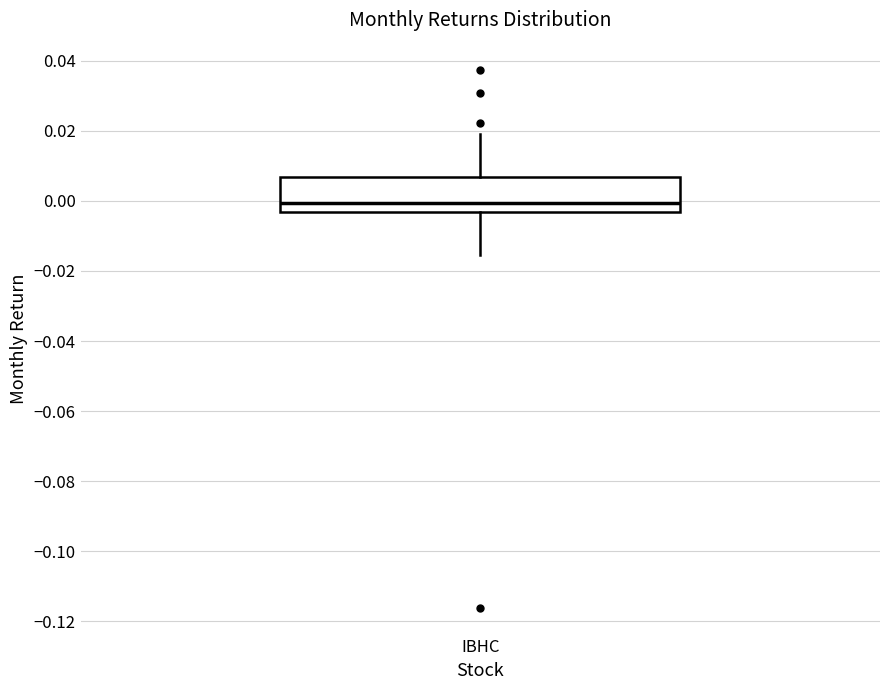

Transcribe this box plot: give where the median line is, the range the box spans, and where the two whiskers end, as read against the y-axis. The values are not printed on the chart, so give them approximately, as read against the axis.

median 0.000, box -0.004 to 0.006, whiskers -0.016 to 0.020